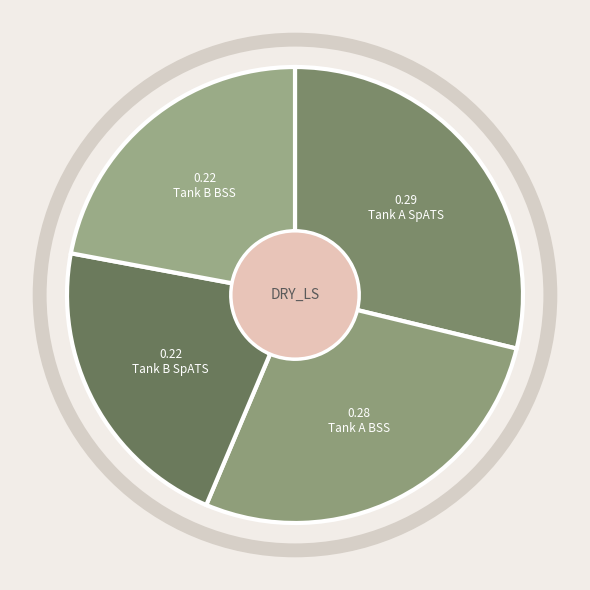

How many slices are in this pie chart?

4